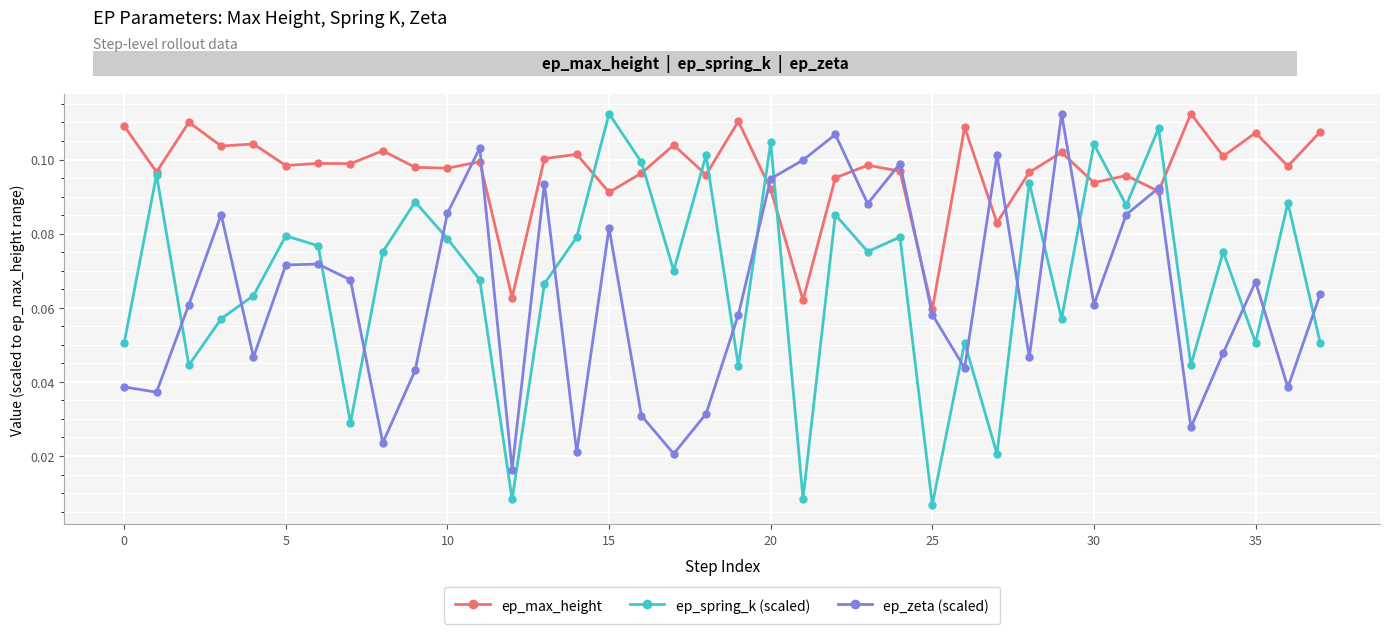

How many ep_max_height values are between 0 and 1?

38